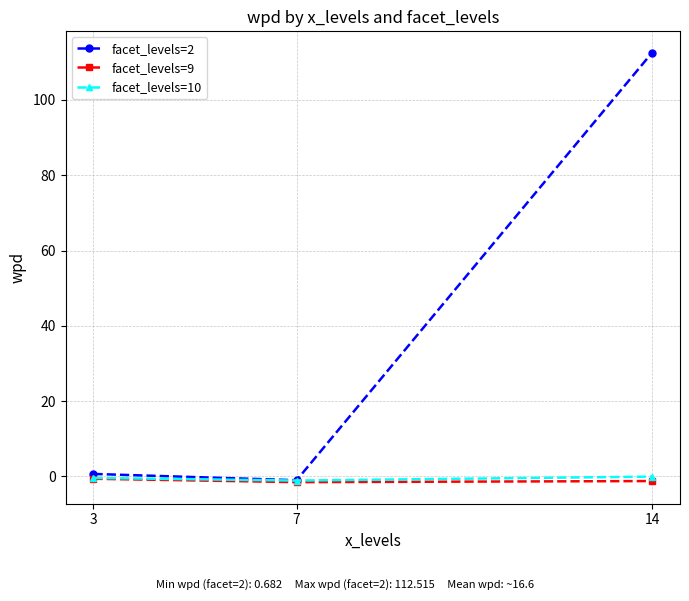

How many lines are shown in the chart?

3